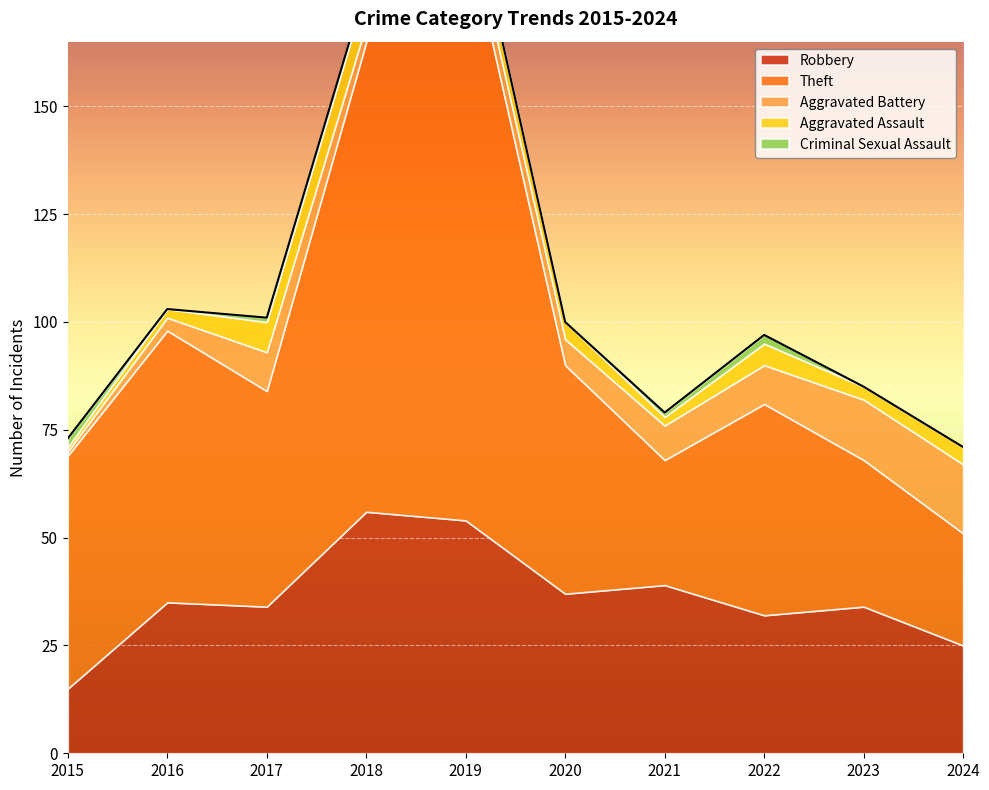

How many interior local peaks does the Robbery series have?

4